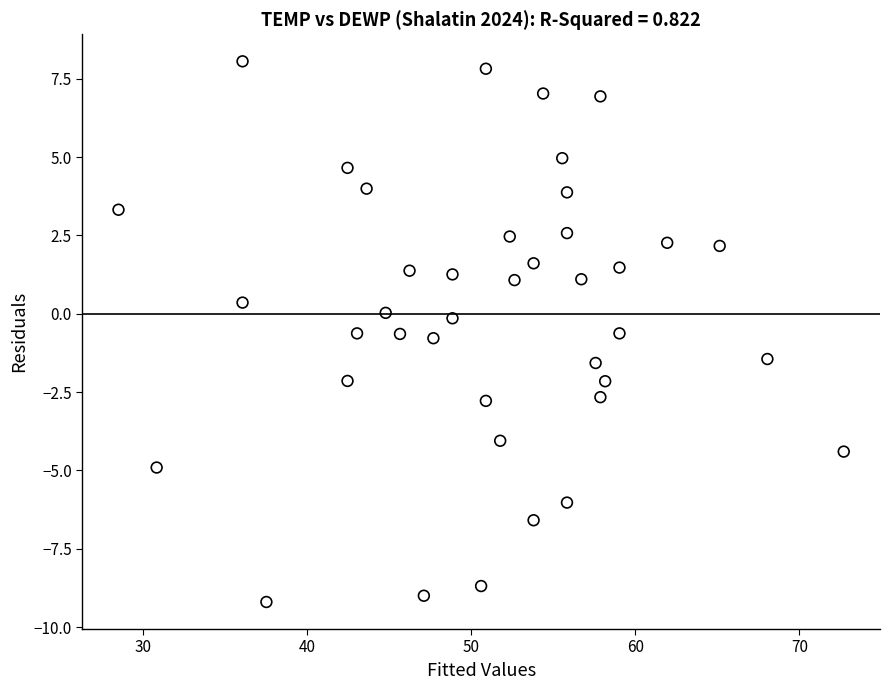

What is the range of X values (max minus min)?

44.2